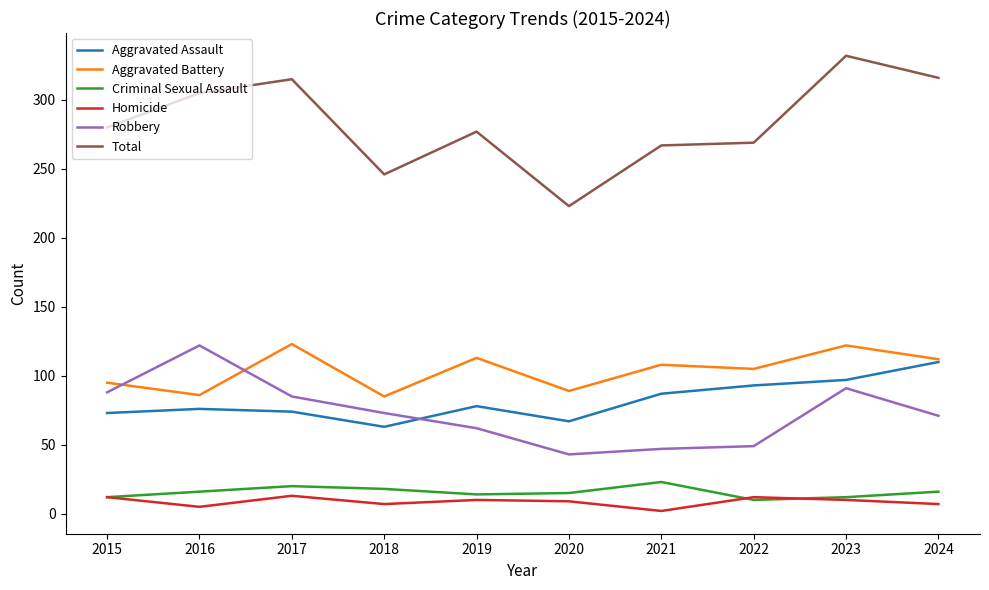

Which category has the highest value in the Total series?

2023